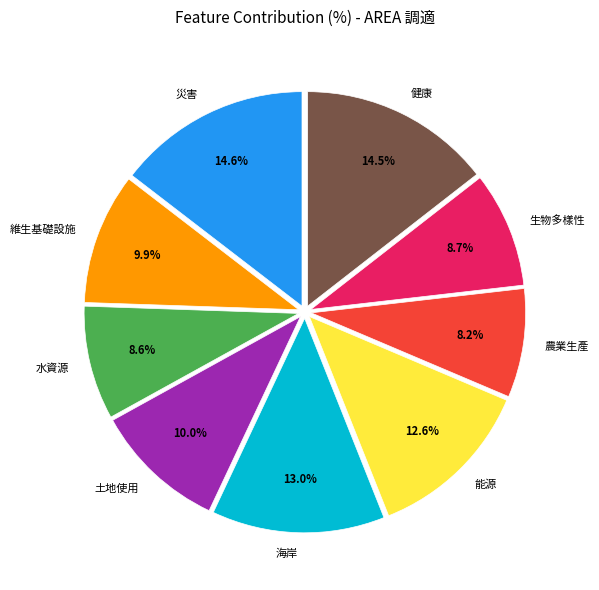

Which has a higher value, 能源 or 農業生產?

能源